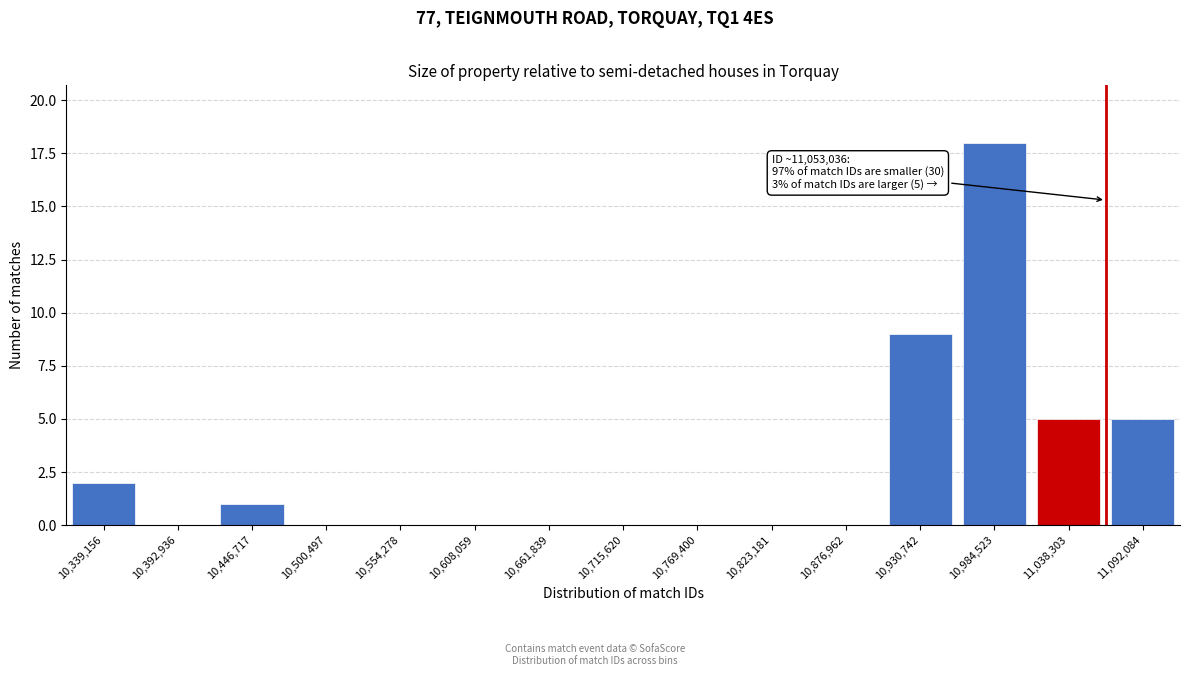

Reading left to right, what are all the values shown in this chart?

10,339,156=2	10,392,936=0	10,446,717=1	10,500,497=0	10,554,278=0	10,608,059=0	10,661,839=0	10,715,620=0	10,769,400=0	10,823,181=0	10,876,962=0	10,930,742=9	10,984,523=18	11,038,303=5	11,092,084=5